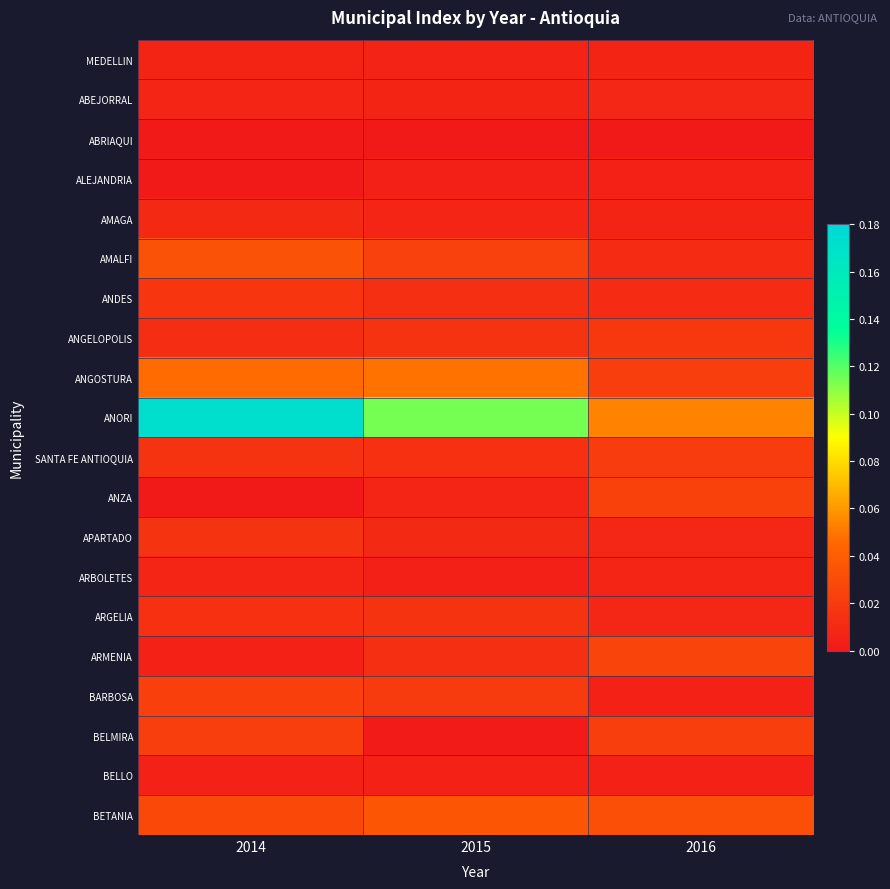

Reading left to right, extract all data points from this chart.

MEDELLIN: 2014=0.0	2015=0.0	2016=0.0
ABEJORRAL: 2014=0.0	2015=0.0	2016=0.0
ABRIAQUI: 2014=0.0	2015=0.0	2016=0.0
ALEJANDRIA: 2014=0.0	2015=0.0	2016=0.0
AMAGA: 2014=0.0	2015=0.0	2016=0.0
AMALFI: 2014=0.0	2015=0.0	2016=0.0
ANDES: 2014=0.0	2015=0.0	2016=0.0
ANGELOPOLIS: 2014=0.0	2015=0.0	2016=0.0
ANGOSTURA: 2014=0.0	2015=0.0	2016=0.0
ANORI: 2014=0.2	2015=0.1	2016=0.1
SANTA FE ANTIOQUIA: 2014=0.0	2015=0.0	2016=0.0
ANZA: 2014=0.0	2015=0.0	2016=0.0
APARTADO: 2014=0.0	2015=0.0	2016=0.0
ARBOLETES: 2014=0.0	2015=0.0	2016=0.0
ARGELIA: 2014=0.0	2015=0.0	2016=0.0
ARMENIA: 2014=0.0	2015=0.0	2016=0.0
BARBOSA: 2014=0.0	2015=0.0	2016=0.0
BELMIRA: 2014=0.0	2015=0.0	2016=0.0
BELLO: 2014=0.0	2015=0.0	2016=0.0
BETANIA: 2014=0.0	2015=0.0	2016=0.0